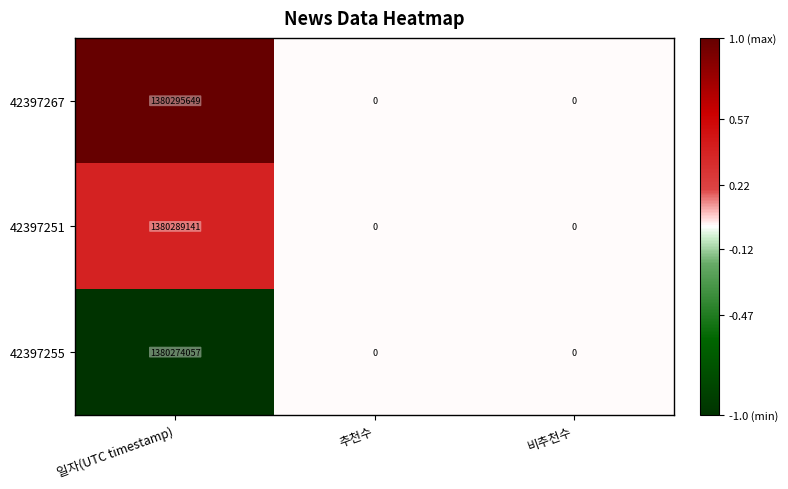

What is the sum of the 42397251 values at 비추천수 and 일자(UTC timestamp)?

1380289141